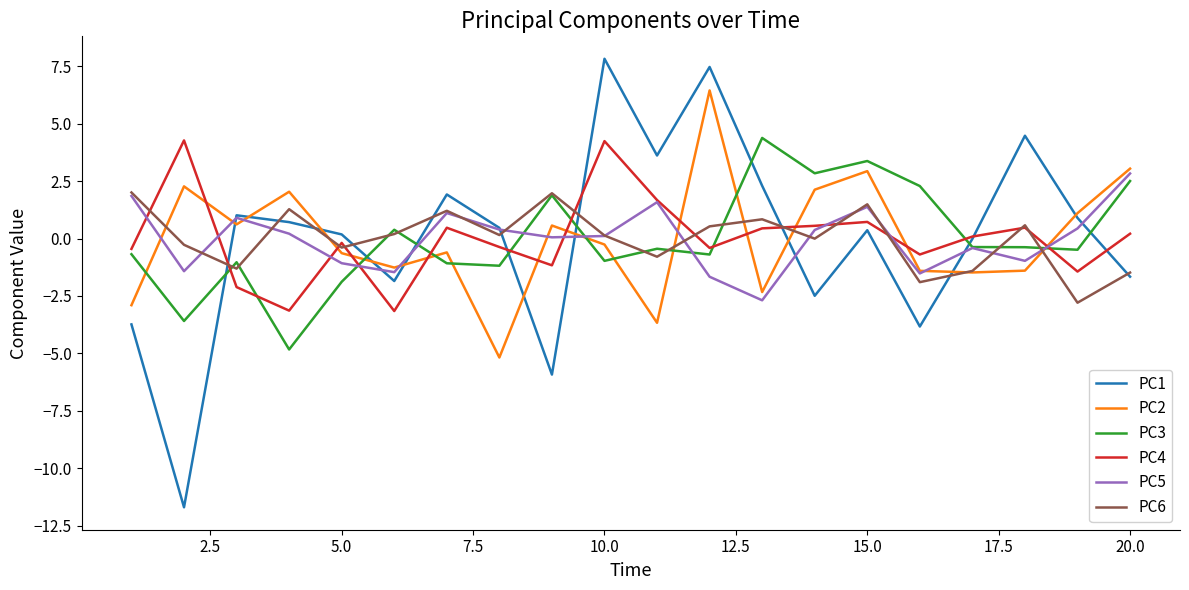

How many times do PC6 and PC1 cross each other?

10